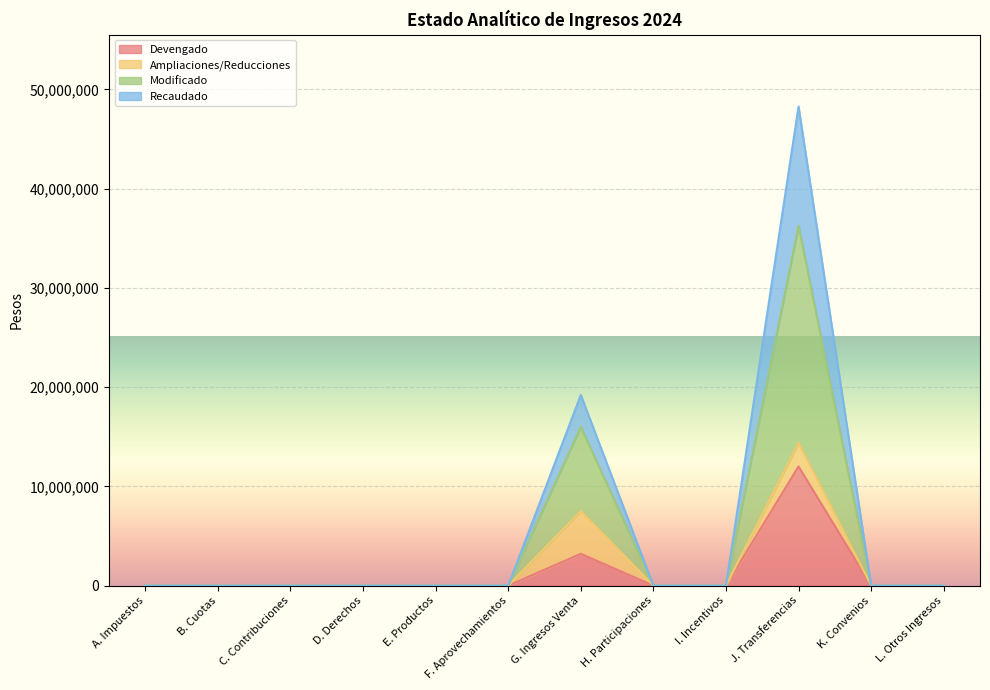

Between D. Derechos and H. Participaciones, which series saw the biggest shift?

Devengado